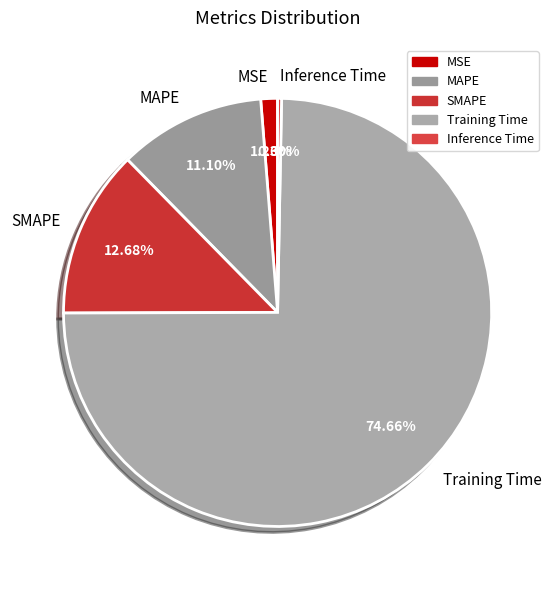

Is it true that MSE is 1% of the pie?

True